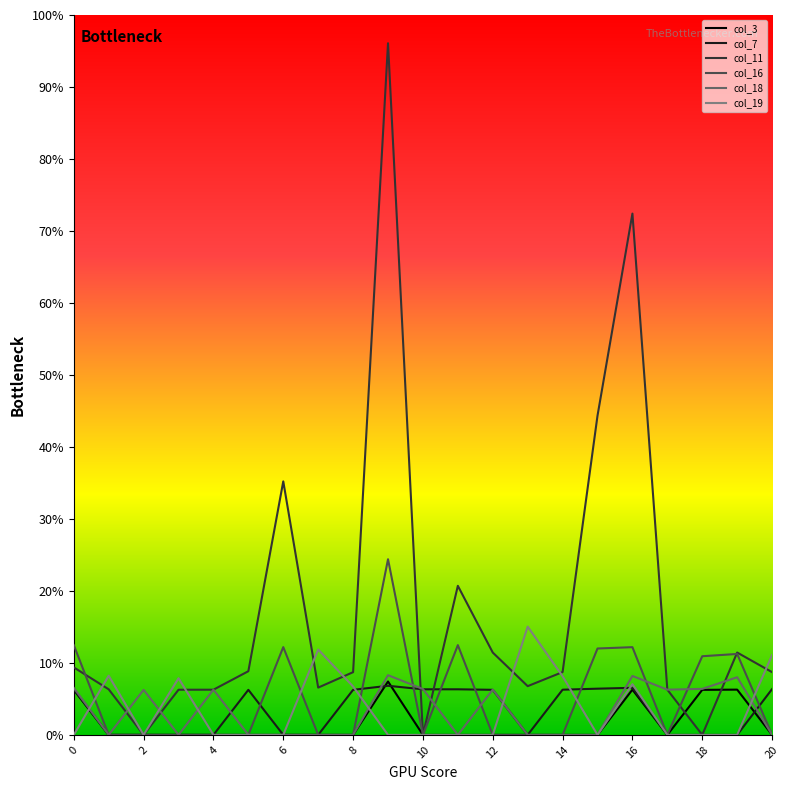

Does the chart display data point markers on the line(s)?

No